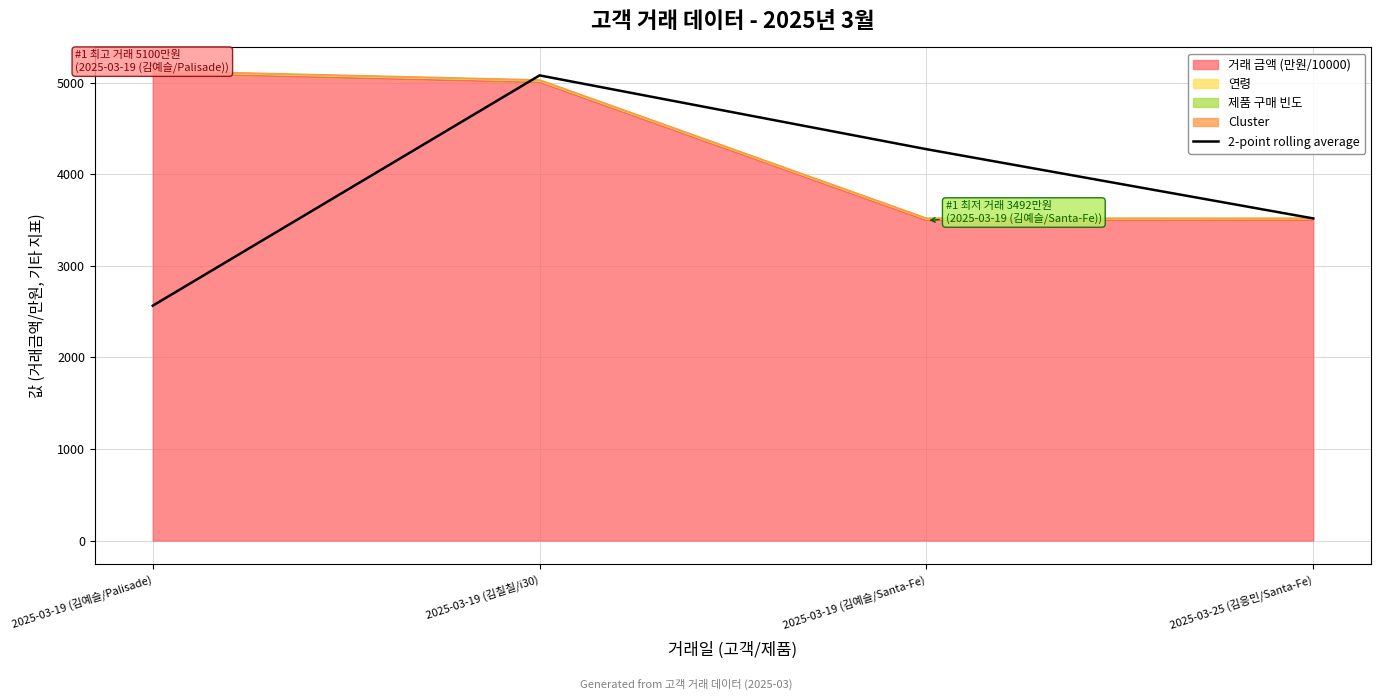

Reading left to right, what are all the values shown in this chart?

2564.0	5078.0	4272.5	3516.5